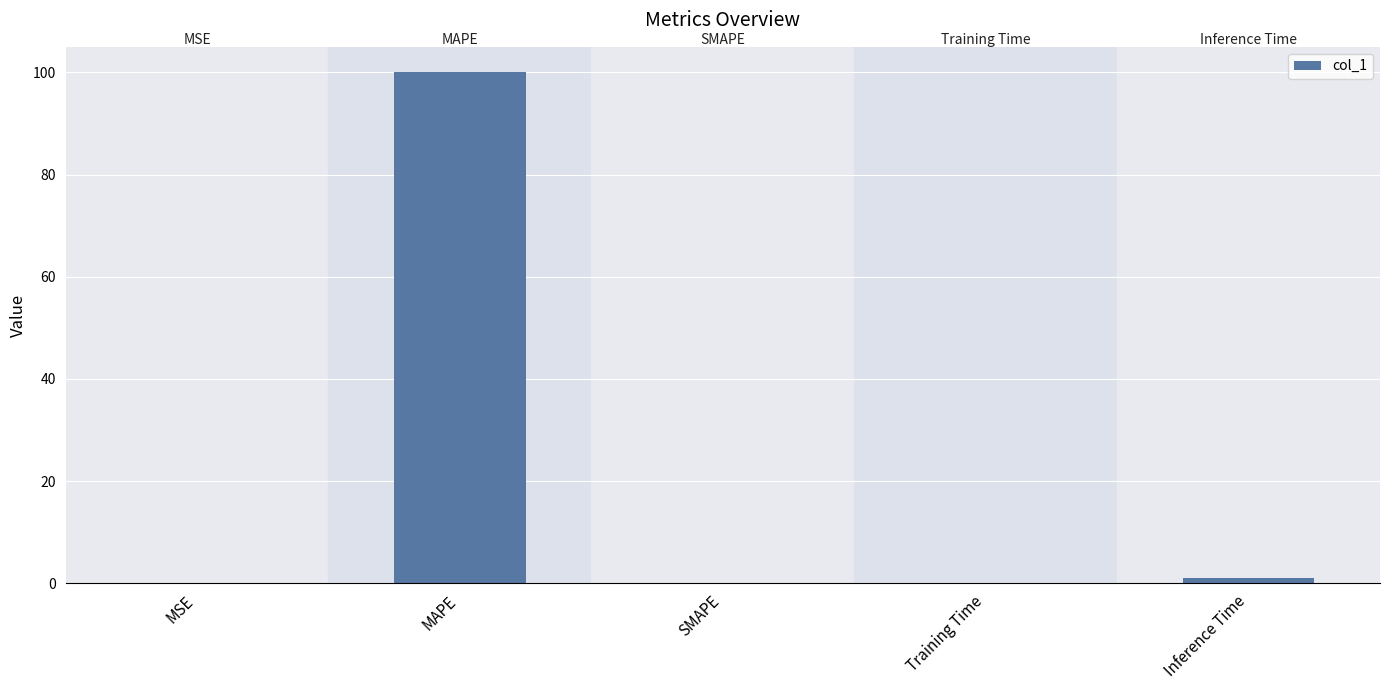

Which has a higher value, MAPE or Inference Time?

MAPE